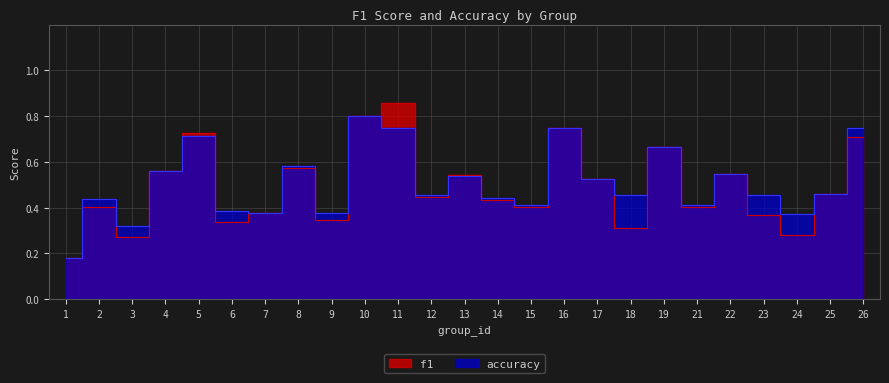

Which has a higher value, 13 or 7?

13